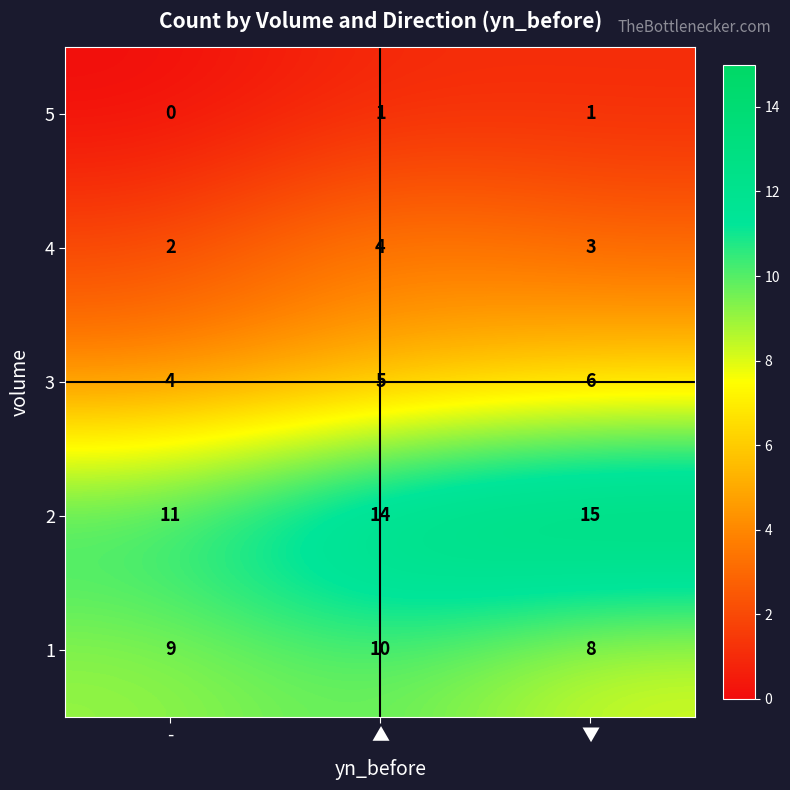

Reading left to right, what are all the values shown in this chart?

5: 0	1	1
4: 2	4	3
3: 4	5	6
2: 11	14	15
1: 9	10	8